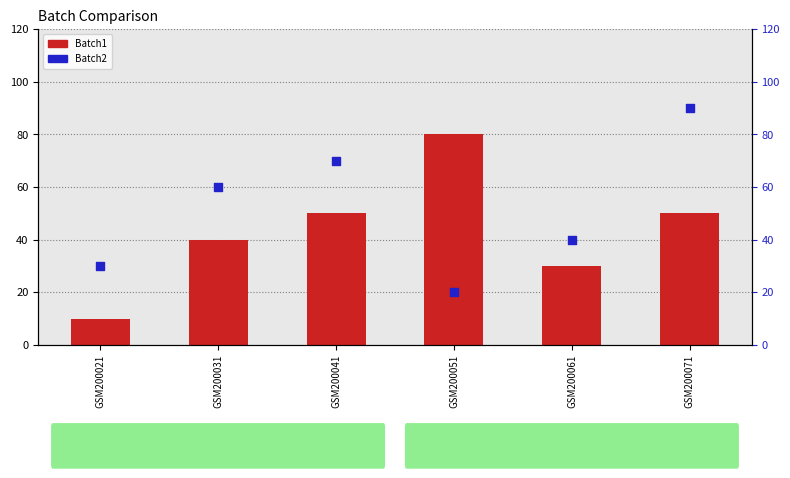

At which category is the sum across all series the highest?

GSM200071